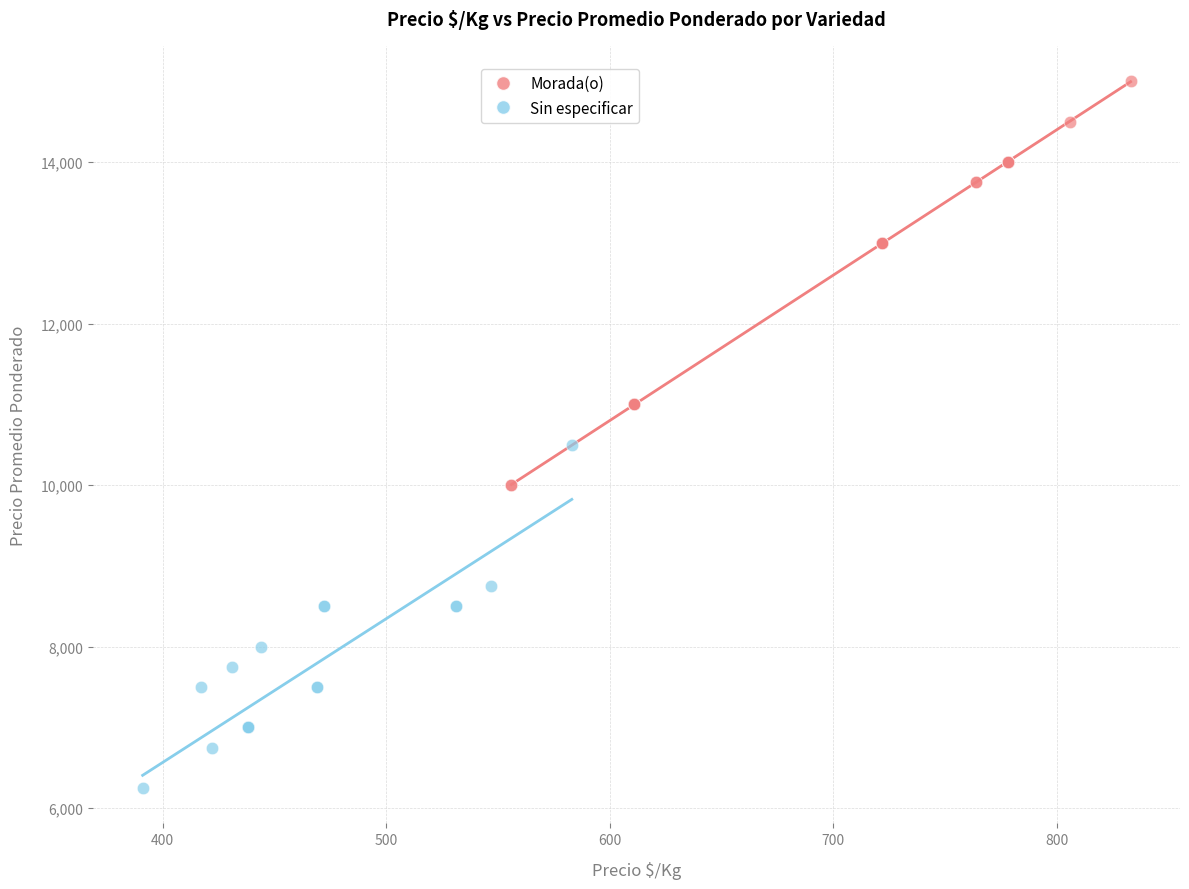

Which series contains the highest Y value?

Morada(o)